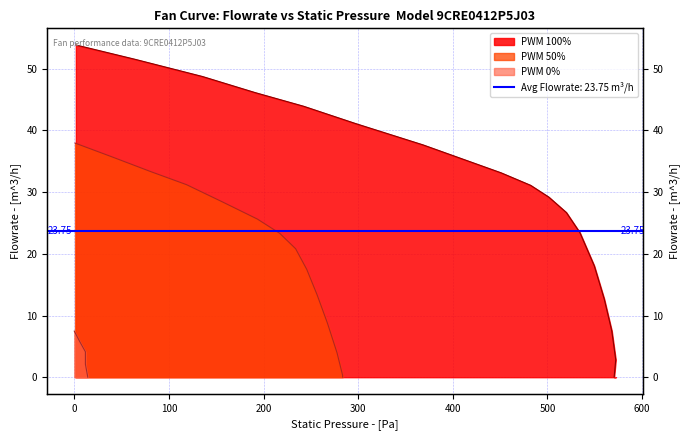

True or false: PWM 100% has a value of 46.1 at 200.

True